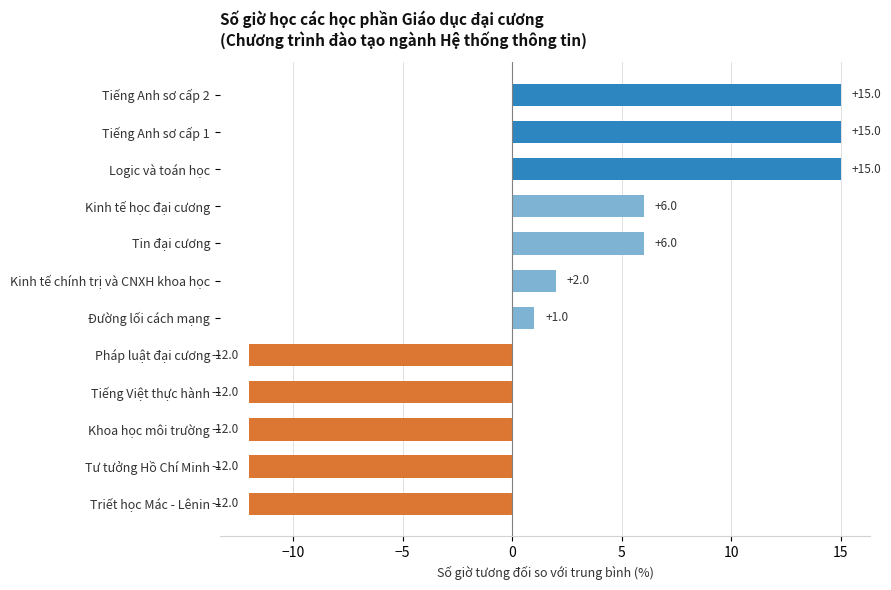

What is the smallest value displayed?

-12